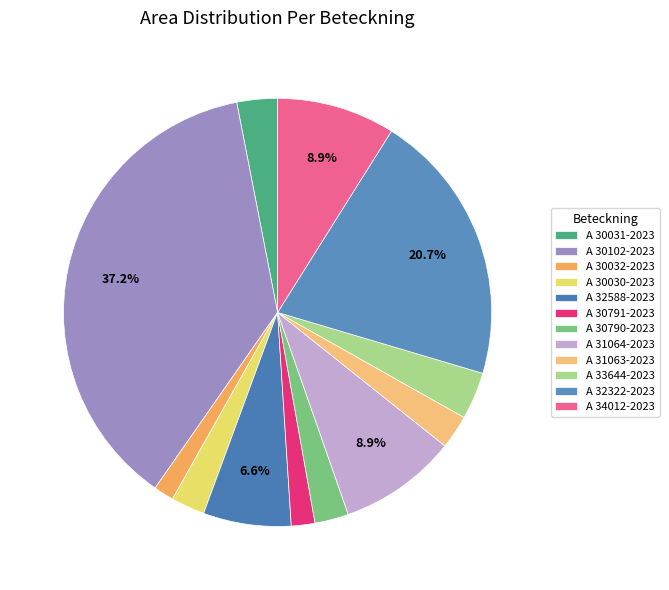

To the nearest percent, what is the difference between the A 30032-2023 and A 32322-2023 slice percentages?

19%